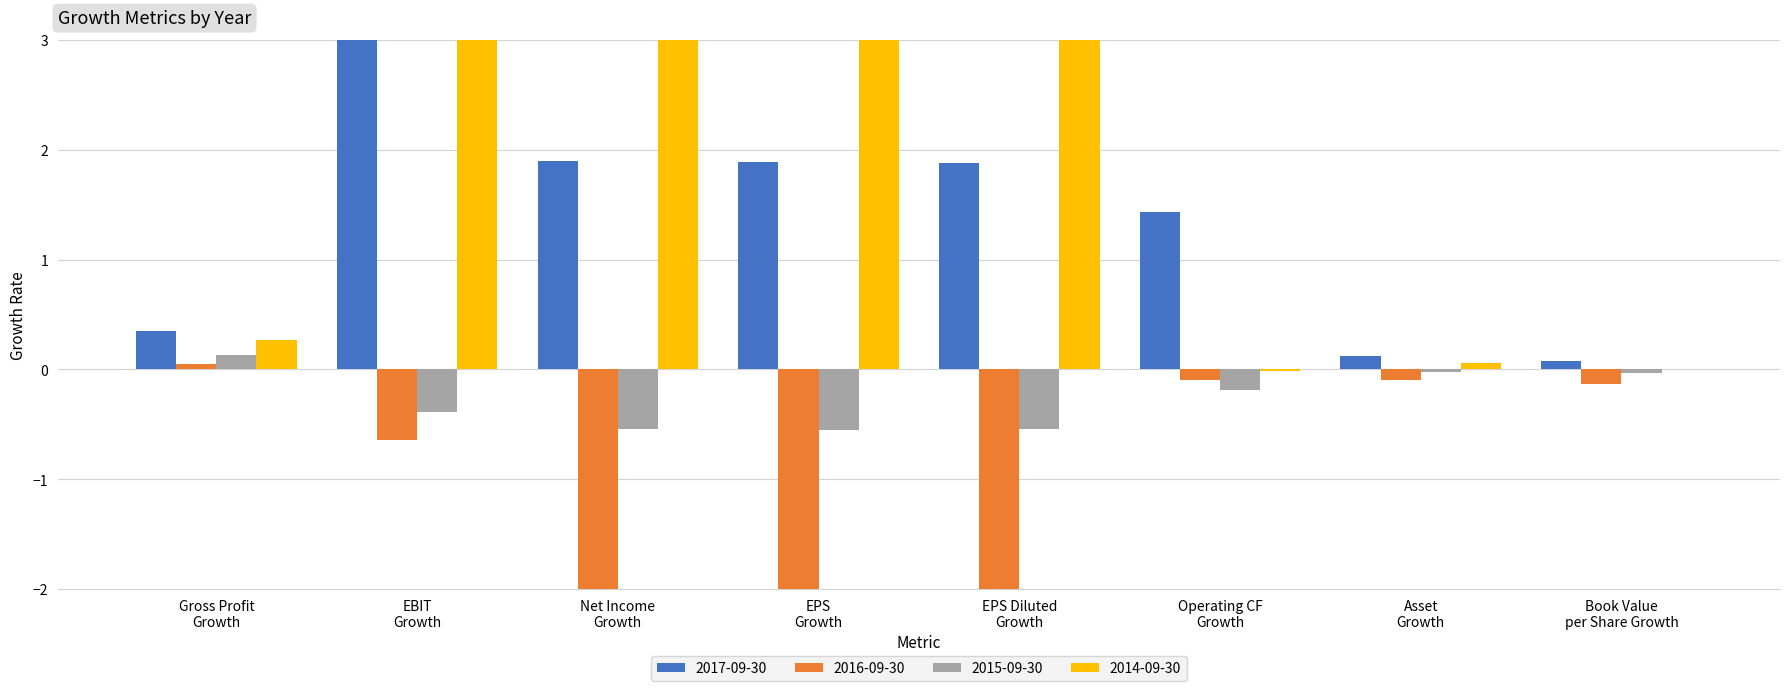

What is the total value across all series at Gross Profit Growth?

0.8